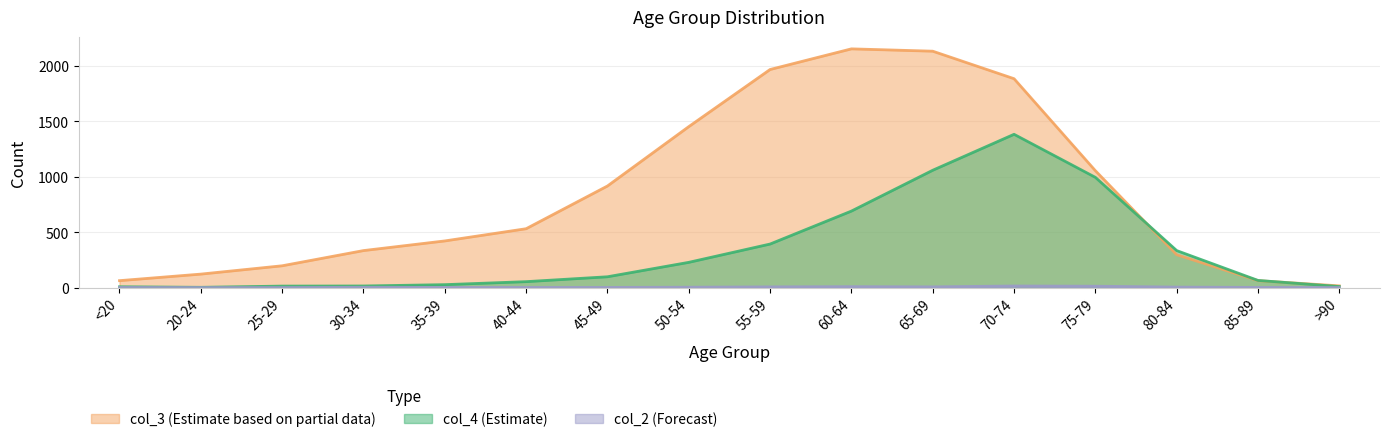

What is the average value of the col_4 series?

335